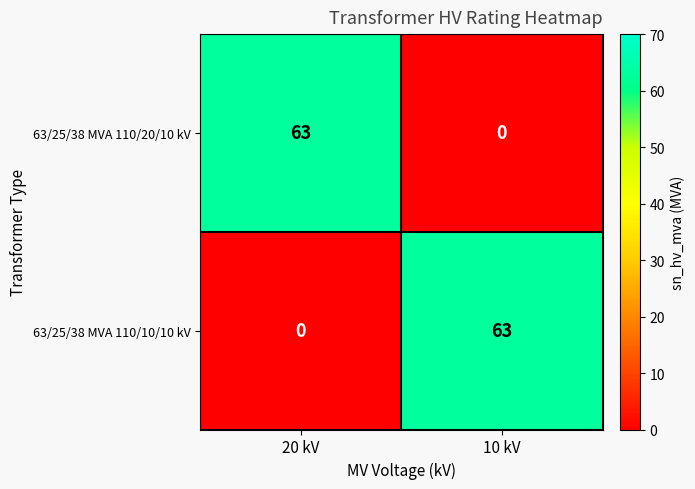

The 63/25/38 MVA 110/10/10 kV series shows 40 at 10 kV. True or false?

False